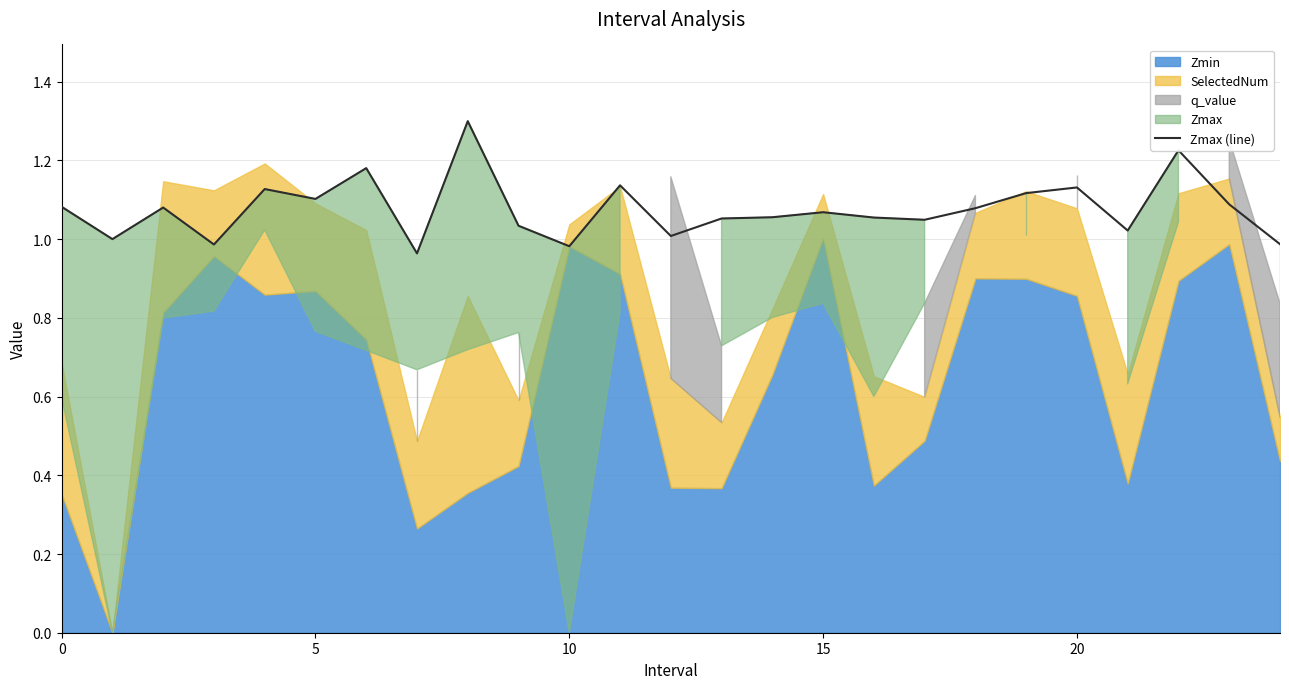

Which category has the highest value across all series?

8